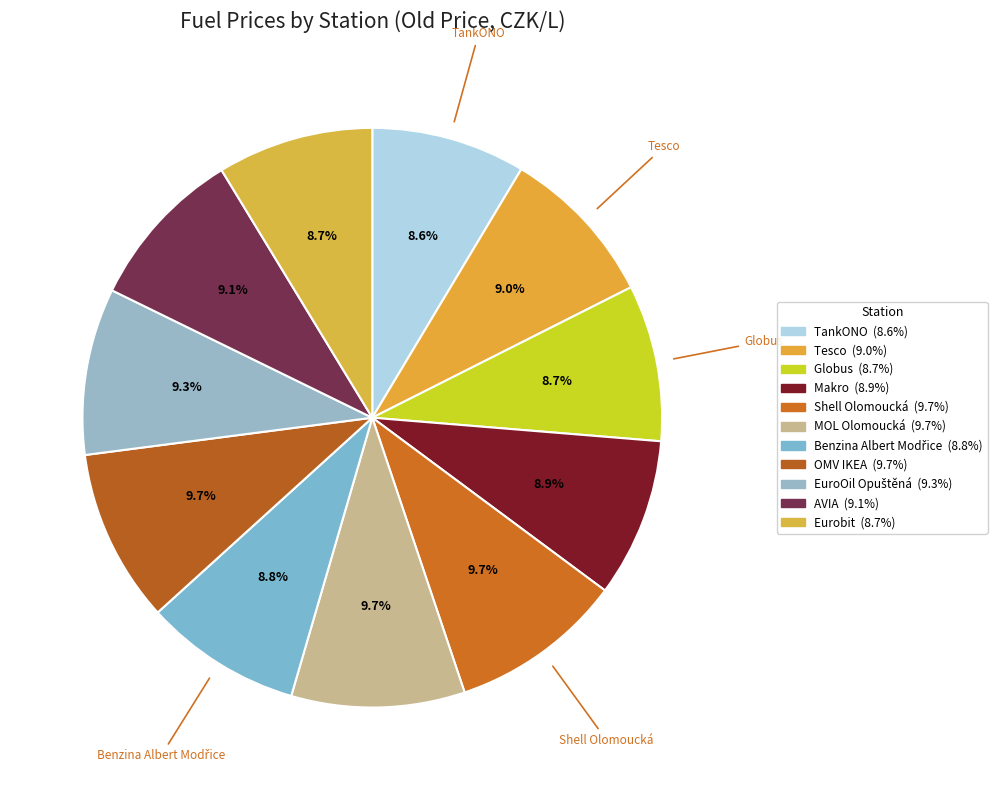

Which slice is the largest?

Shell Olomoucká